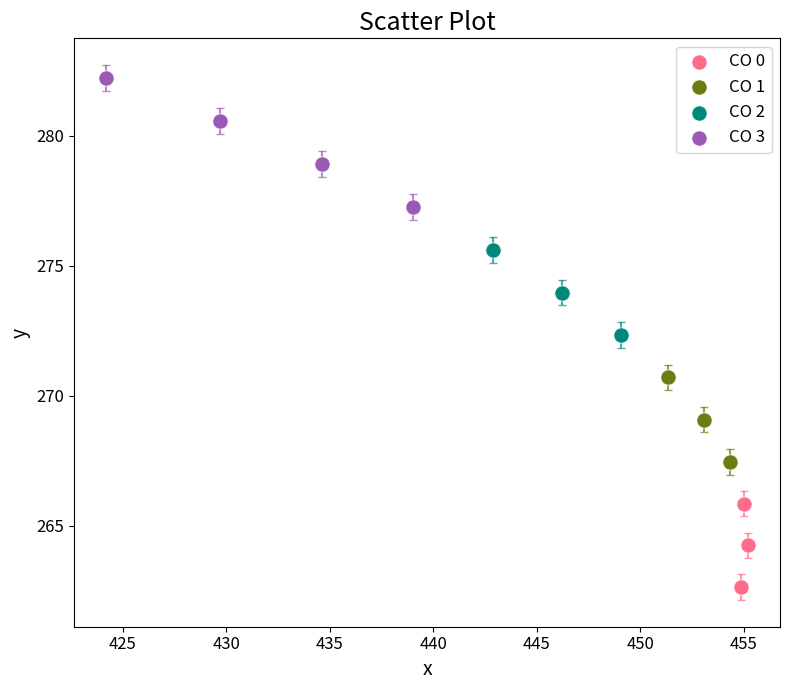

Which series has the widest spread of Y values?

CO 3